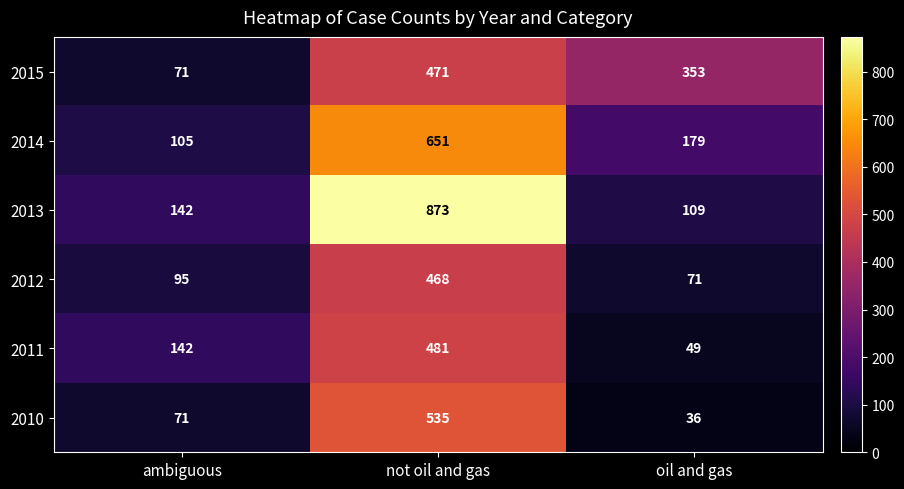

What is the smallest value displayed?

36